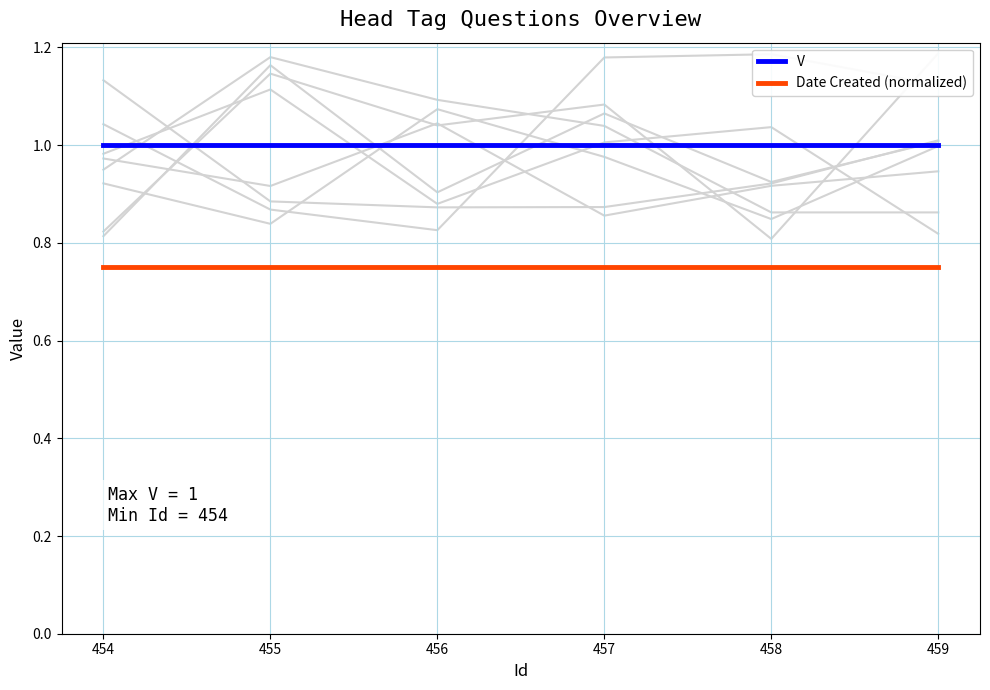

True or false: Date Created (normalized) has a value of 0.8 at 456.

True